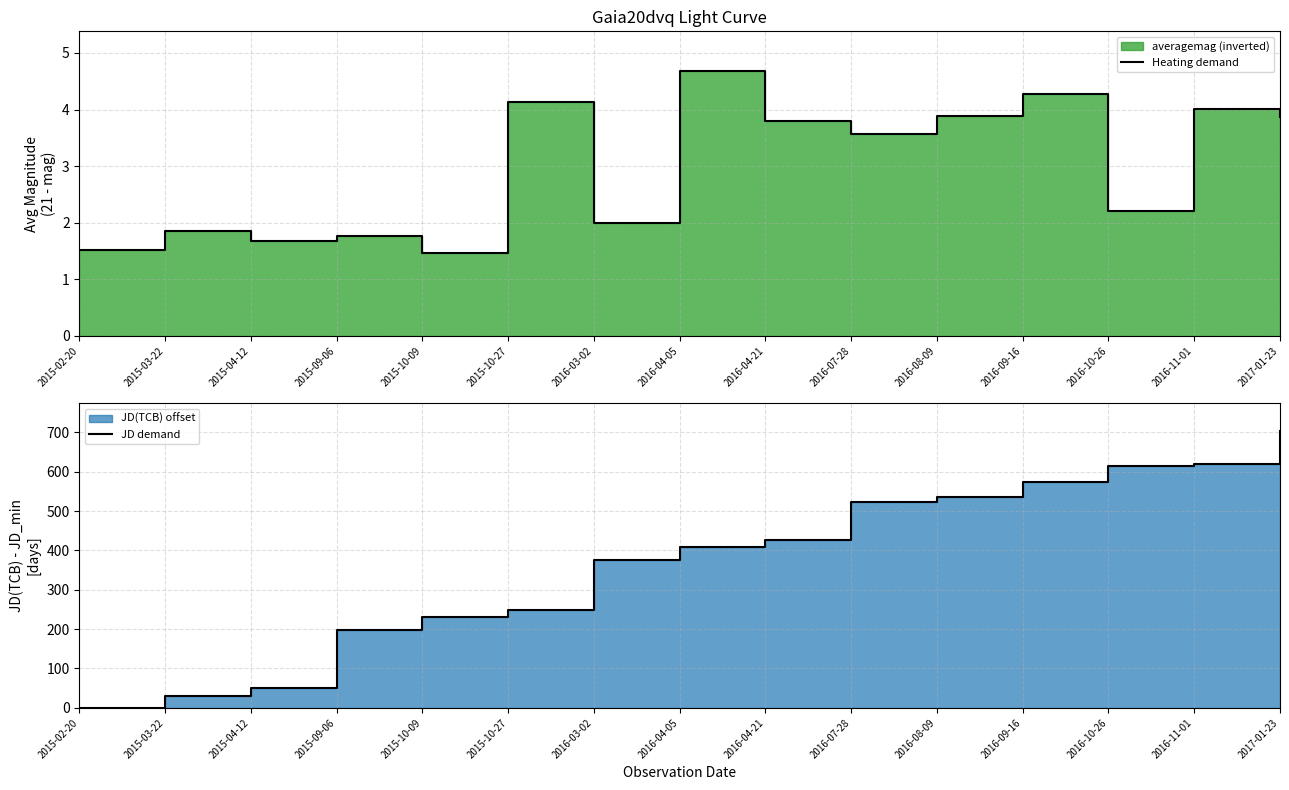

How many values in JD demand are above zero?

14